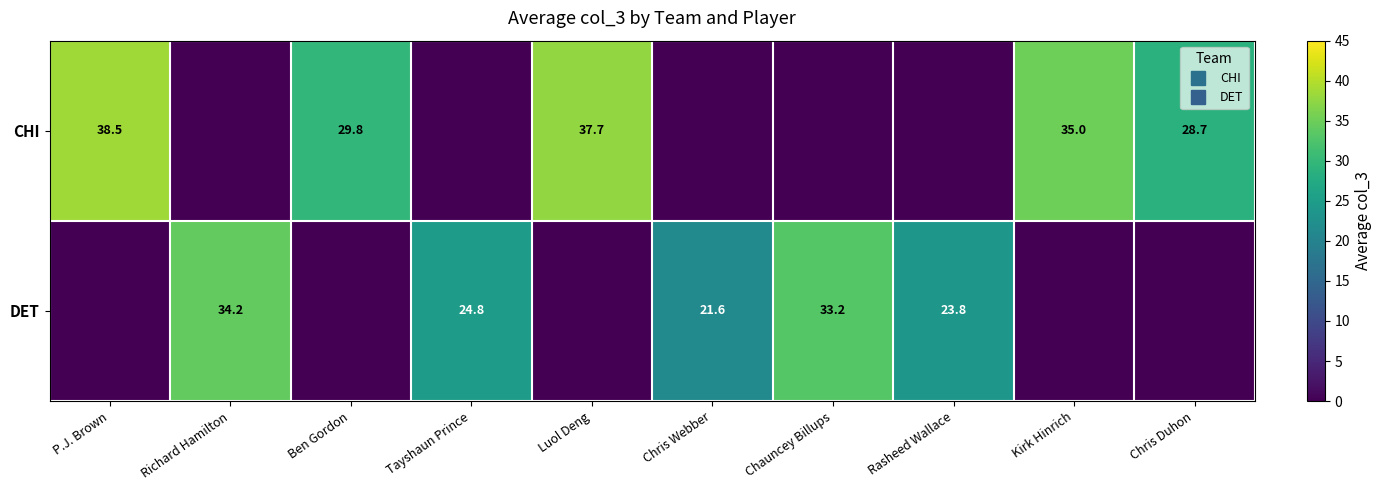

The CHI series shows 46.4 at Kirk Hinrich. True or false?

False